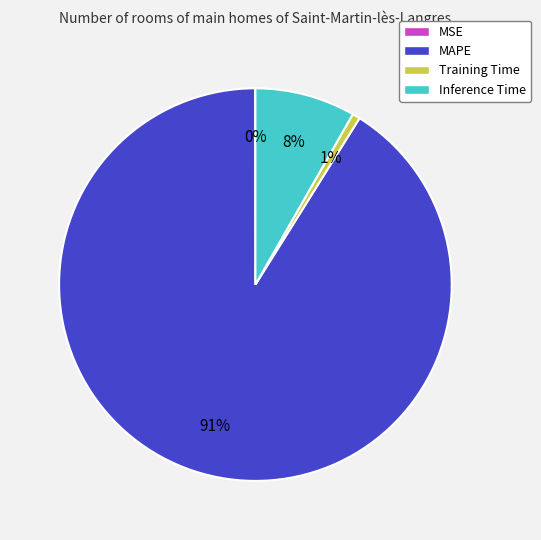

What percentage is the Training Time slice, to the nearest percent?

1%